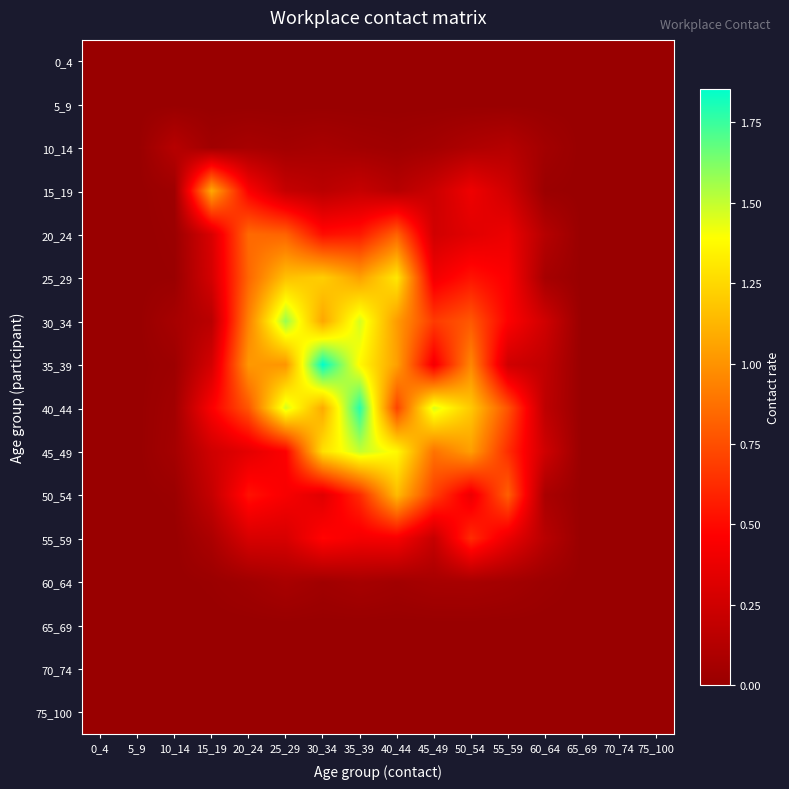

What is the difference between the highest and lowest values at 25_29?

1.6